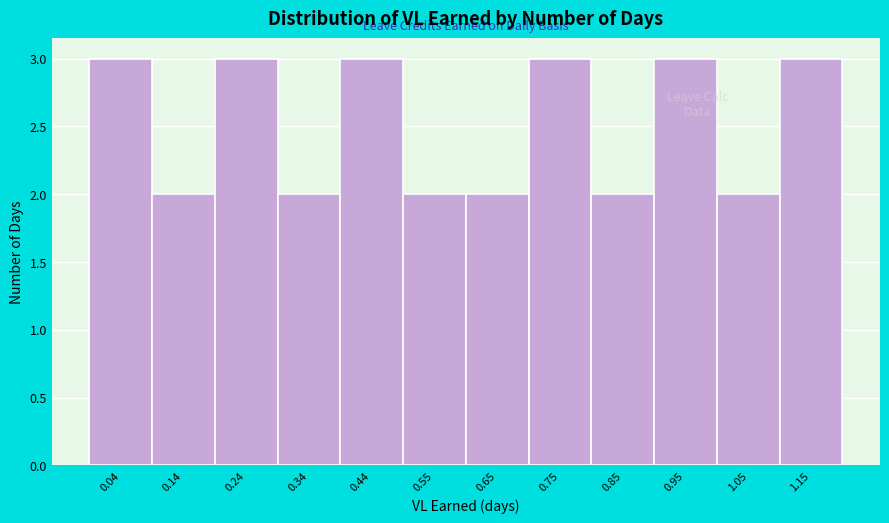

Reading left to right, list all the values displayed in this chart.

3	2	3	2	3	2	2	3	2	3	2	3